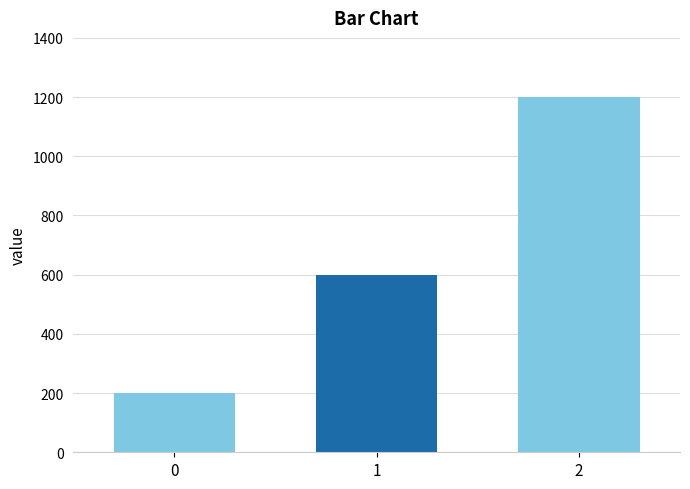

Approximately how many times larger is the value at 2 compared to 0?

6.0